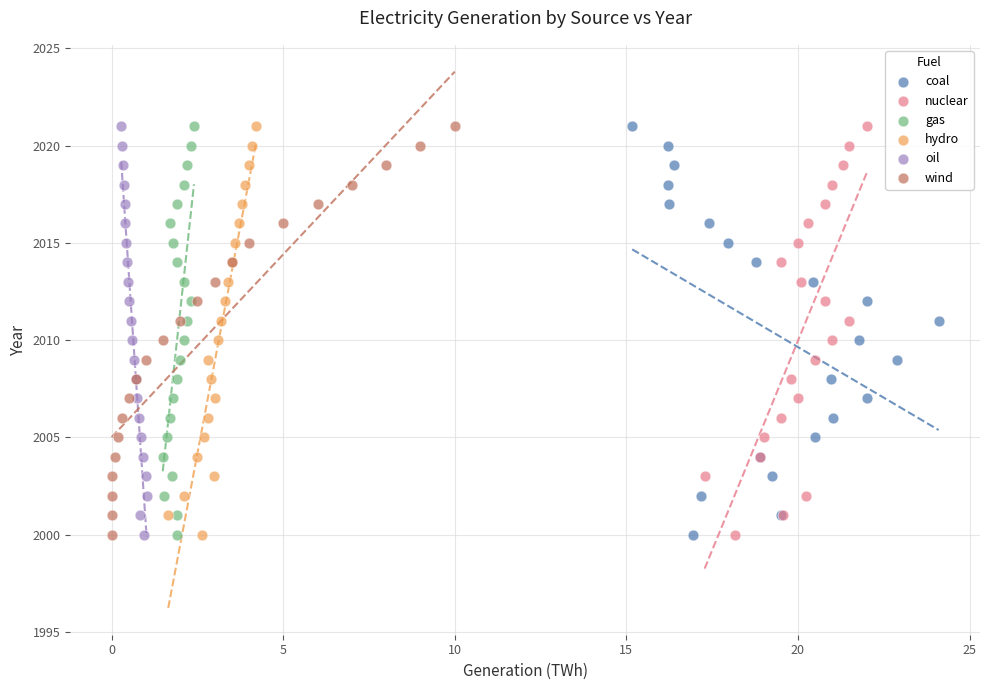

What are all the series names shown in the legend?

coal, nuclear, gas, hydro, oil, wind